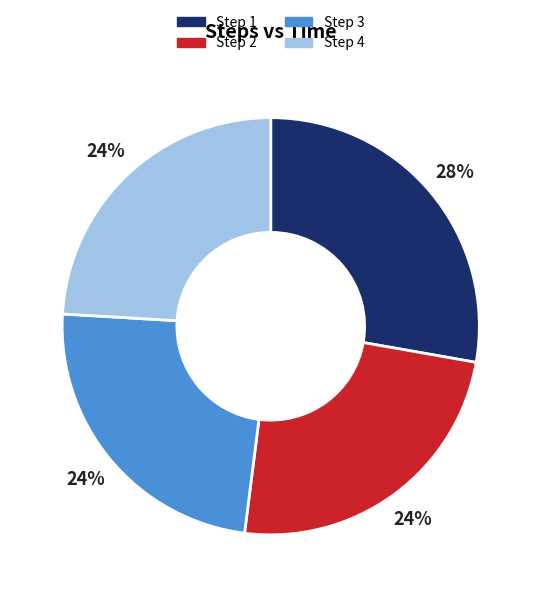

To the nearest percent, what is the average slice percentage?

25%